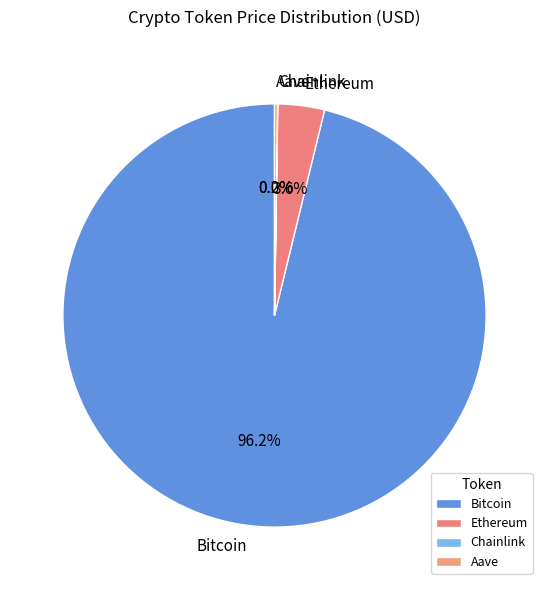

What is the largest slice in the pie chart?

Bitcoin